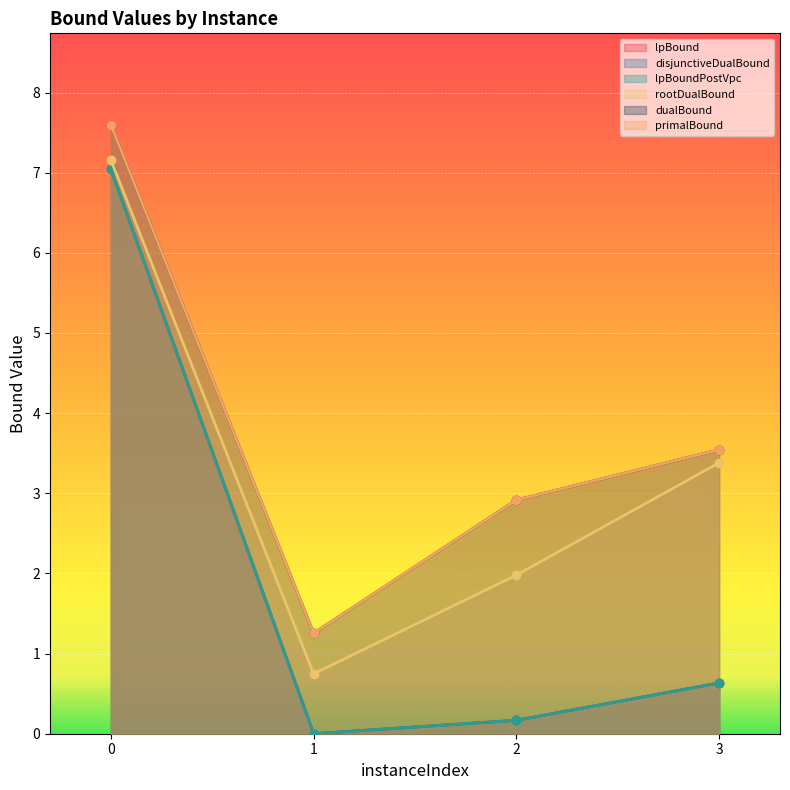

How many data points does each series have?

4